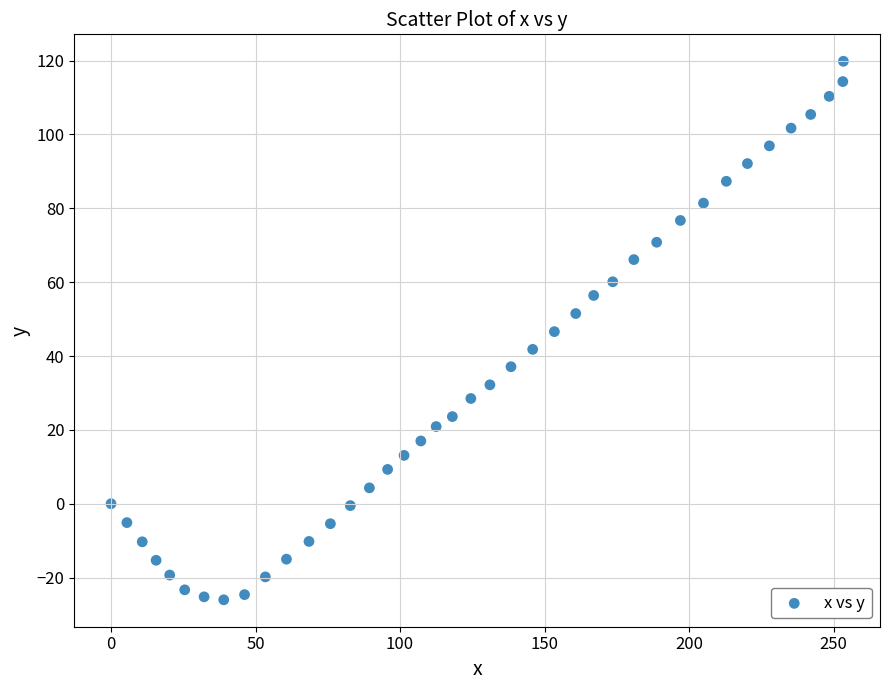

What is the range of X values (max minus min)?

253.4